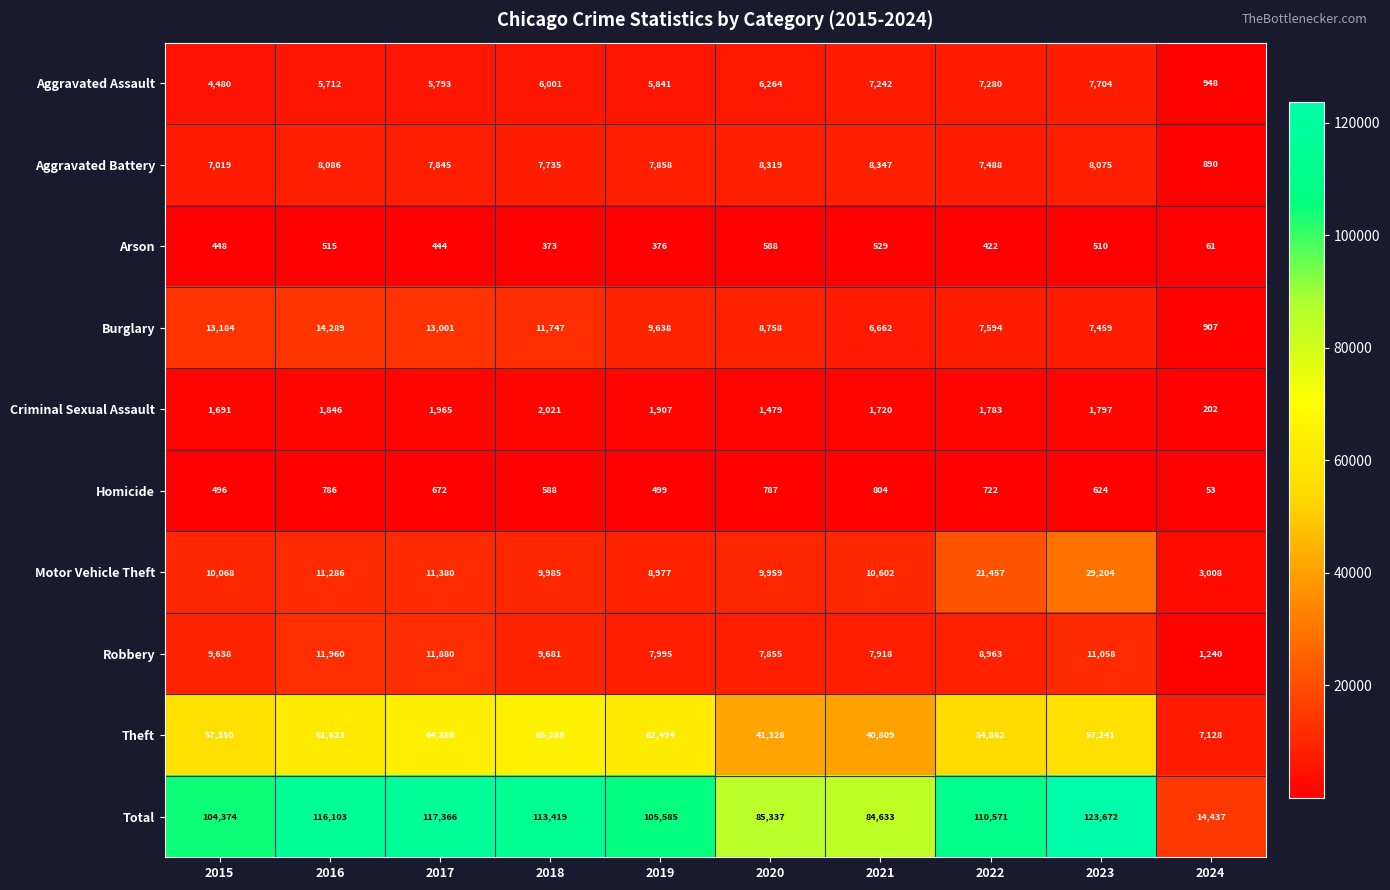

What is the sum of the Robbery values at 2021 and 2015?

17556